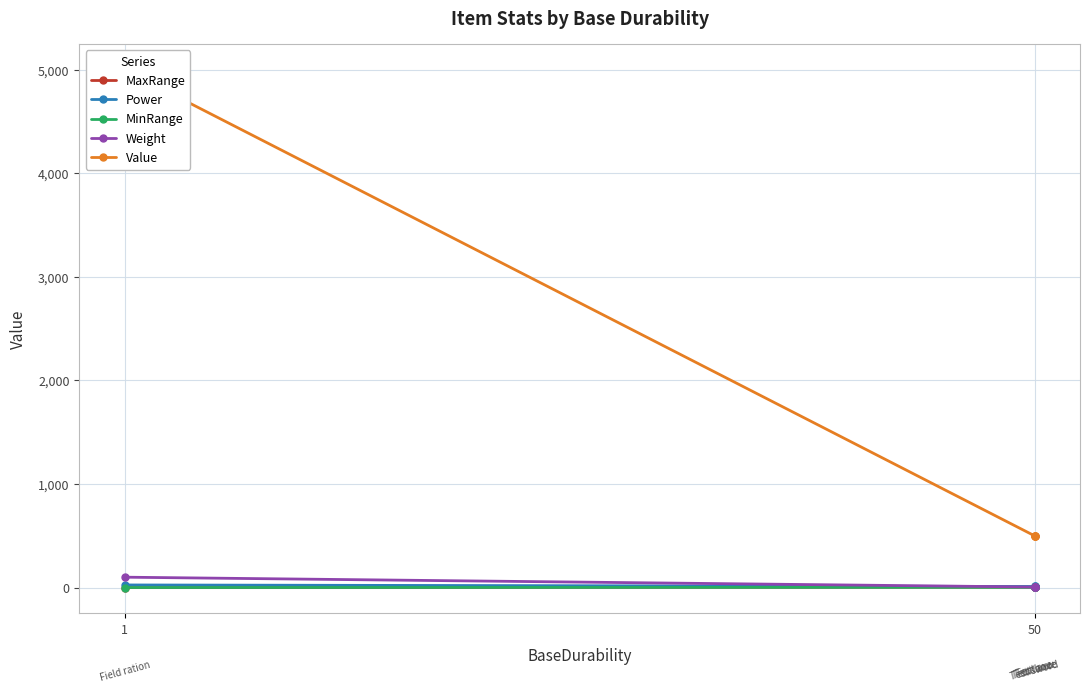

At which category is the sum across all series the highest?

1